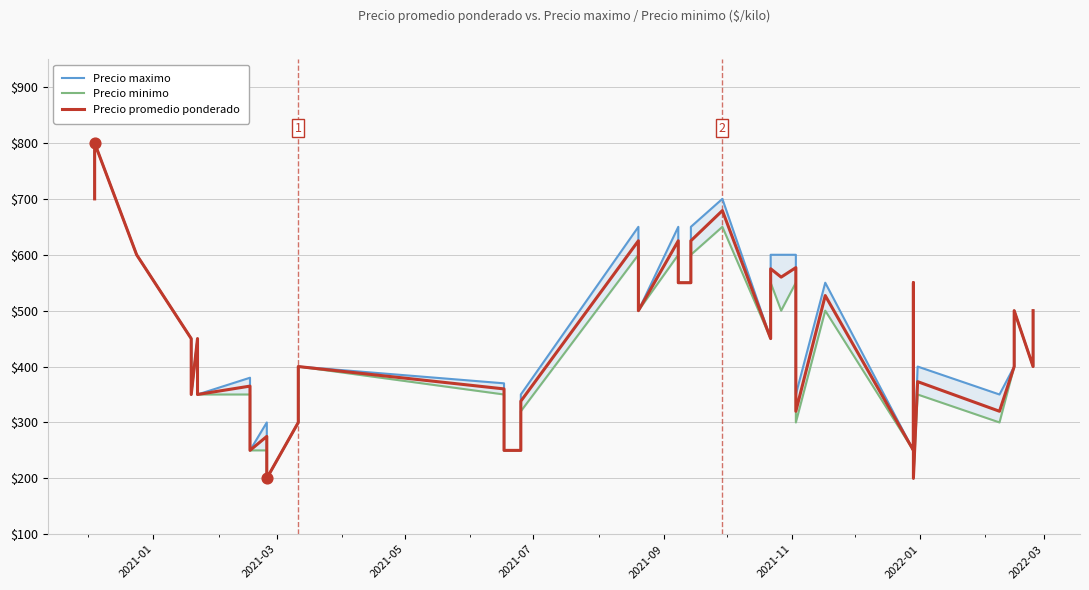

Is the value of Precio minimo at 25 greater than the value of Precio promedio ponderado at 31?

Yes